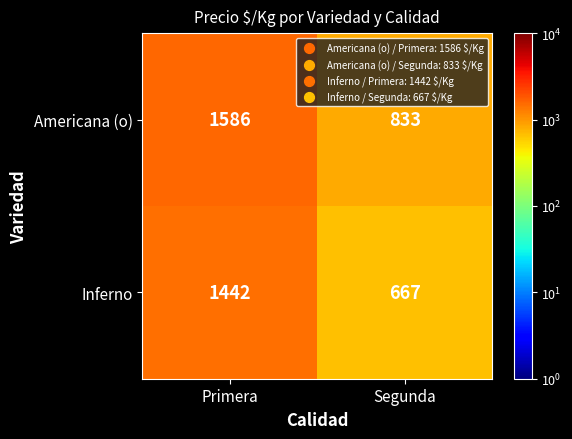

How many series are shown in this chart?

2